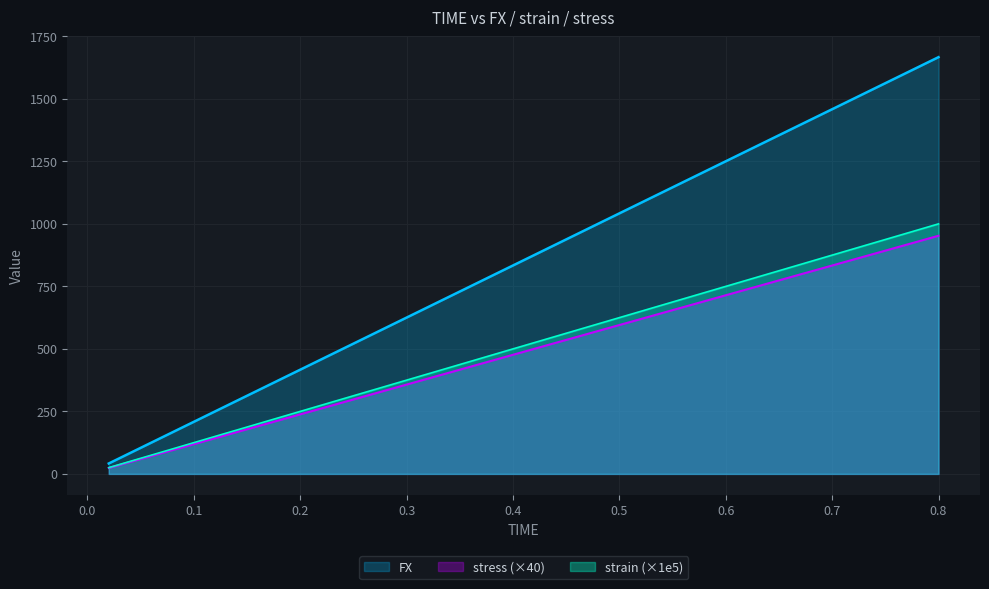

What is the total value across all series at 0.74?

3347.9